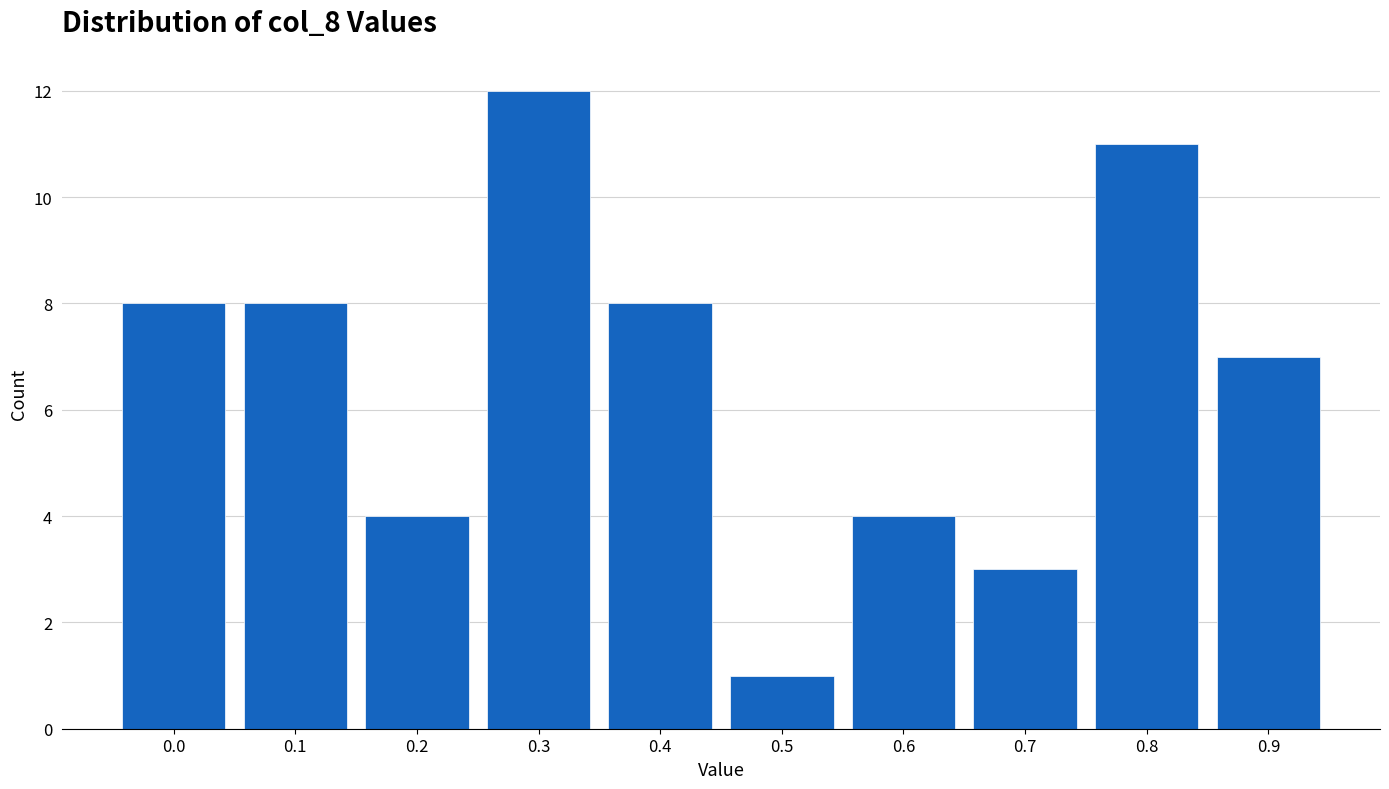

Reading left to right, list all the values displayed in this chart.

8	8	4	12	8	1	4	3	11	7